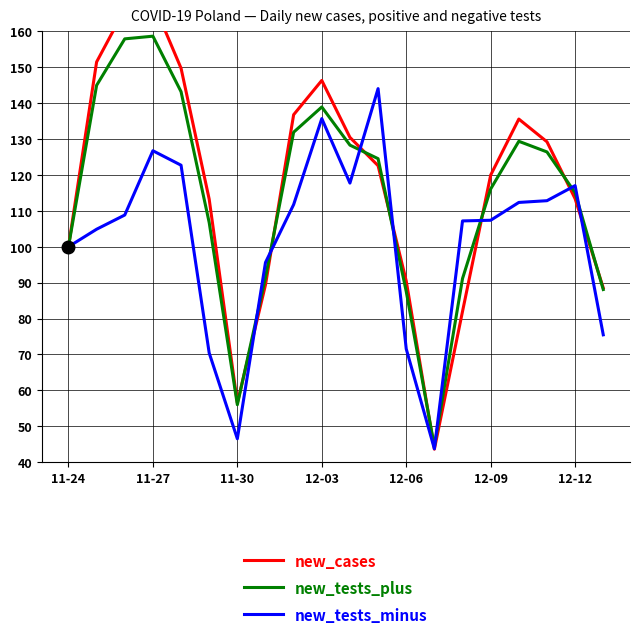

Where is new_tests_plus nearest to the value 101?

11-24